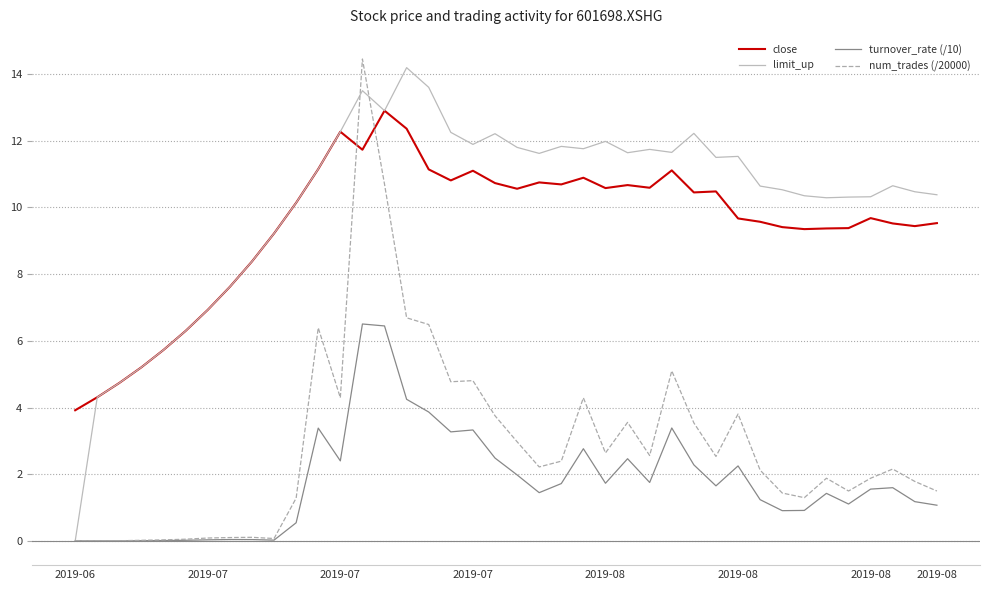

What is the maximum value shown in the chart?

14.4